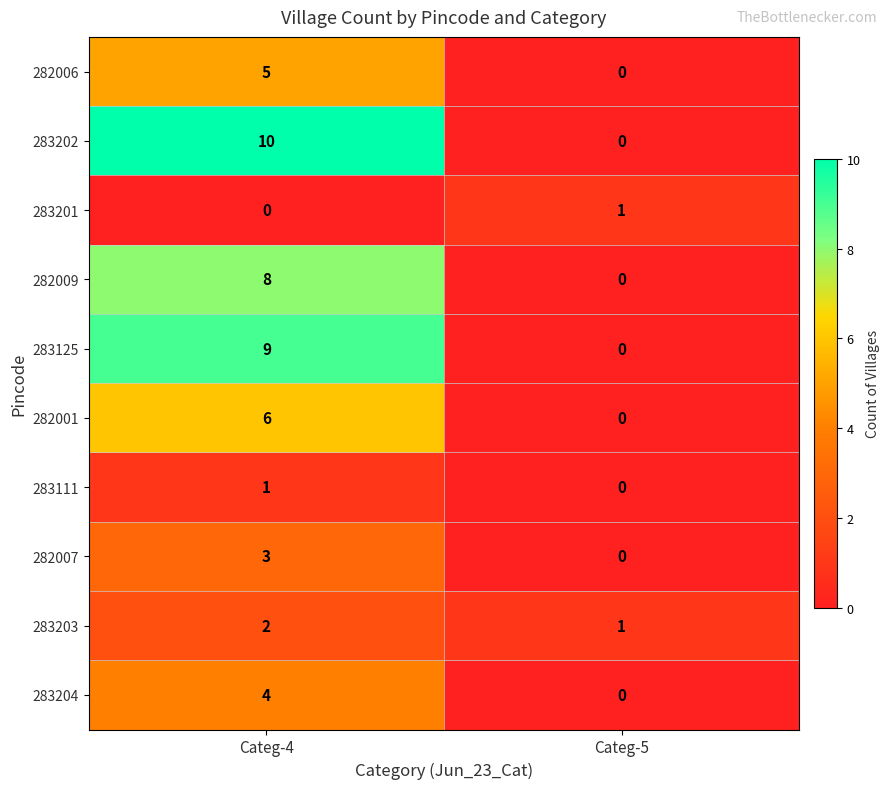

Reading right to left, what are all the values shown in this chart?

282006: Categ-5=0	Categ-4=5
283202: Categ-5=0	Categ-4=10
283201: Categ-5=1	Categ-4=0
282009: Categ-5=0	Categ-4=8
283125: Categ-5=0	Categ-4=9
282001: Categ-5=0	Categ-4=6
283111: Categ-5=0	Categ-4=1
282007: Categ-5=0	Categ-4=3
283203: Categ-5=1	Categ-4=2
283204: Categ-5=0	Categ-4=4